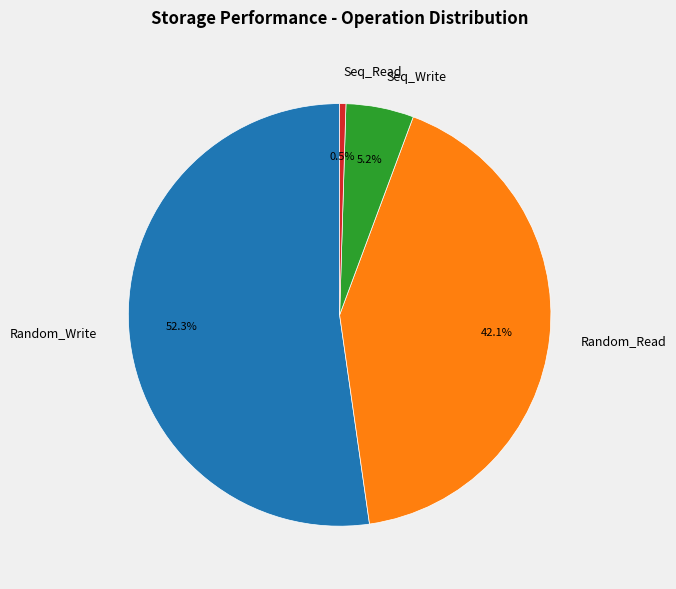

Do Random_Read and Seq_Read together represent more than half of the pie?

No